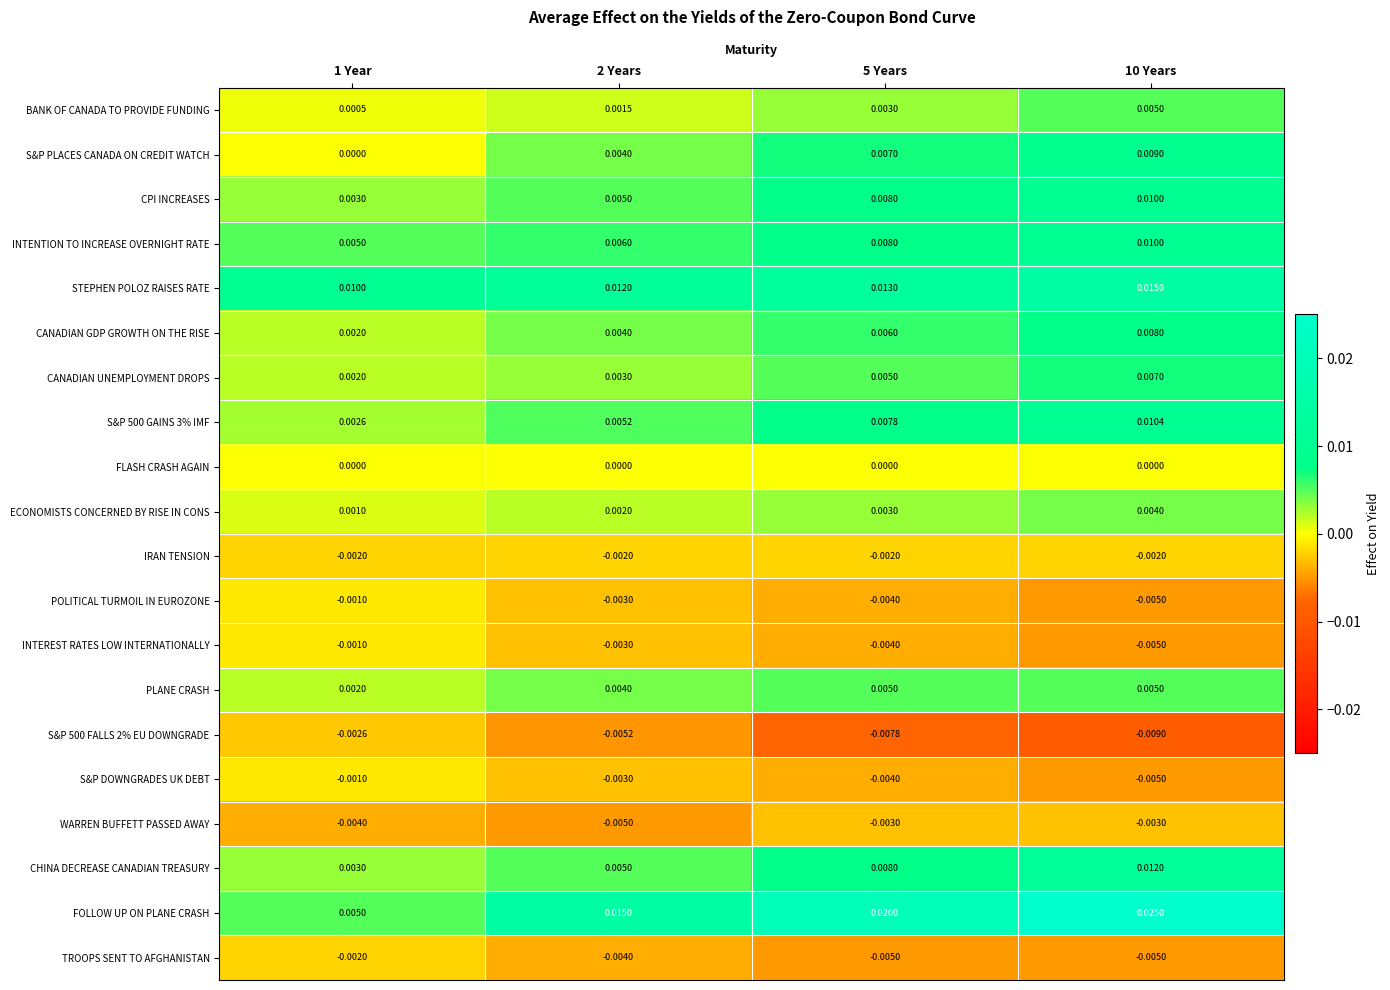

Which series has the largest range (max minus min)?

FOLLOW UP ON PLANE CRASH